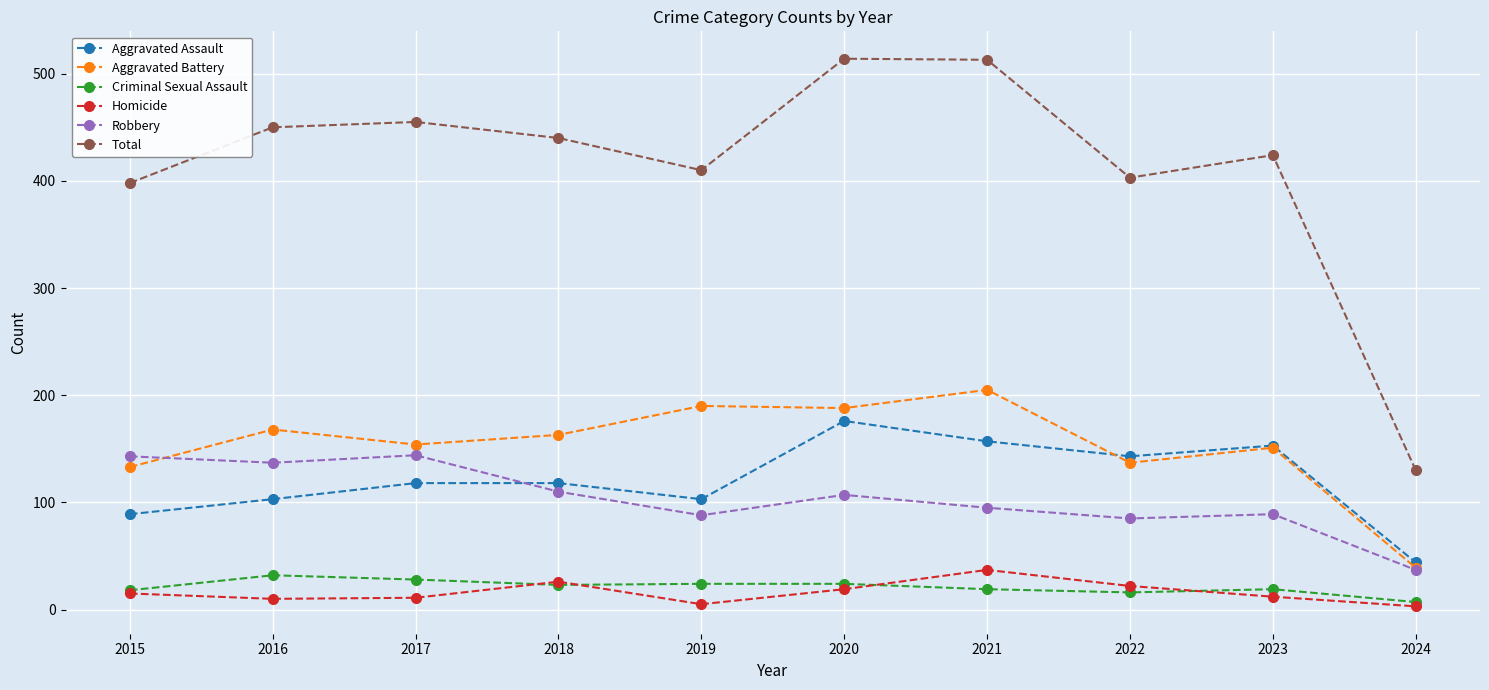

How many interior local peaks does the Homicide series have?

2